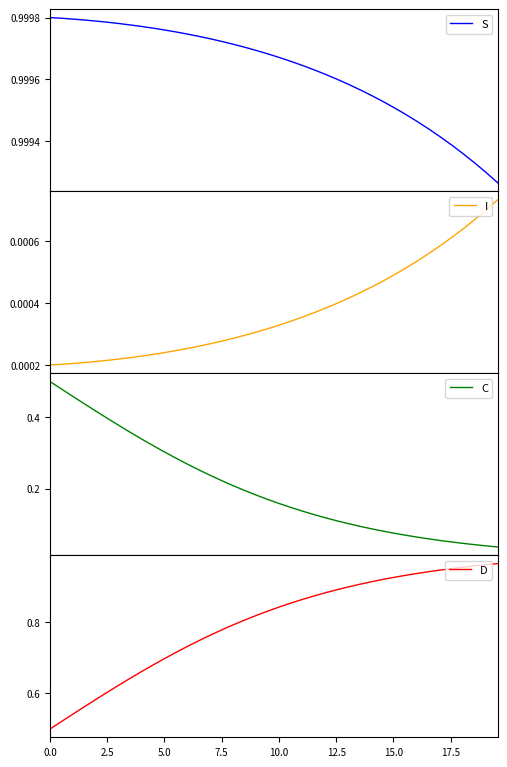

True or false: S and I intersect in this chart.

False